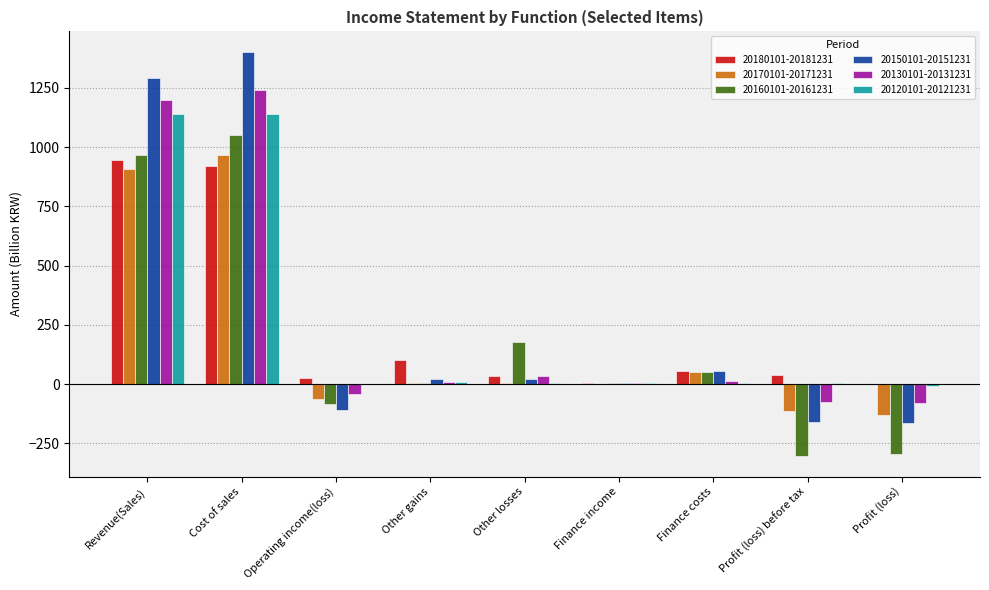

How many groups of bars are there?

9